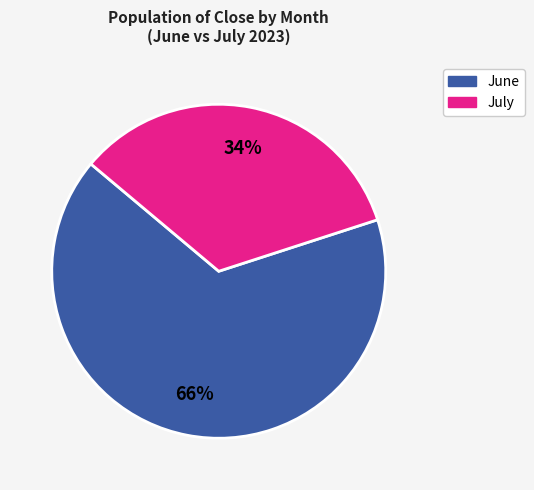

How many slices are in this pie chart?

2